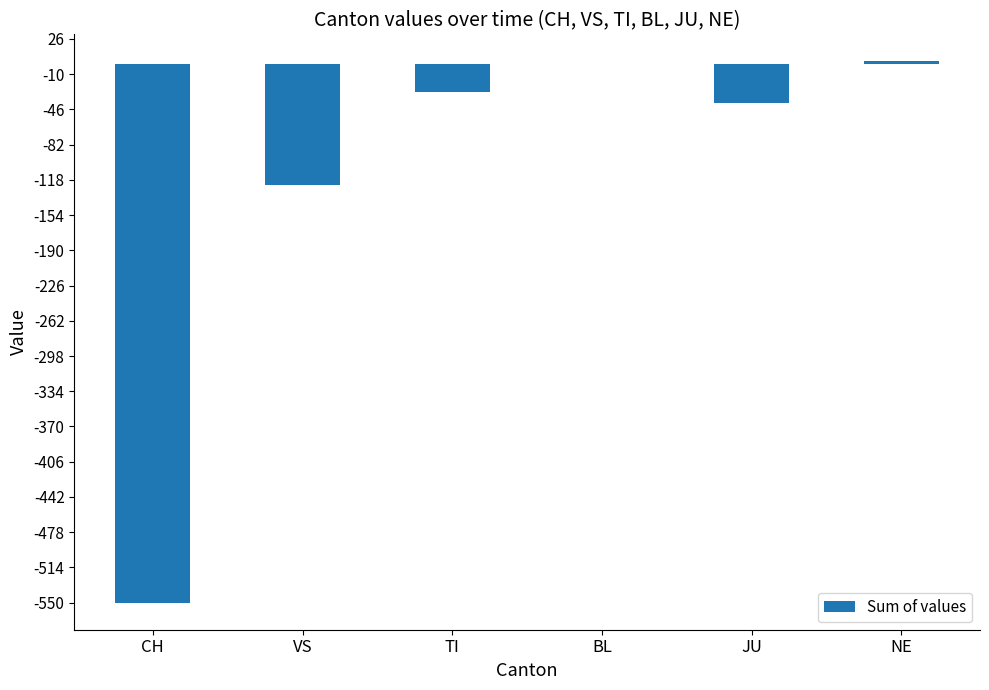

What is the change in value from CH to TI?

+522